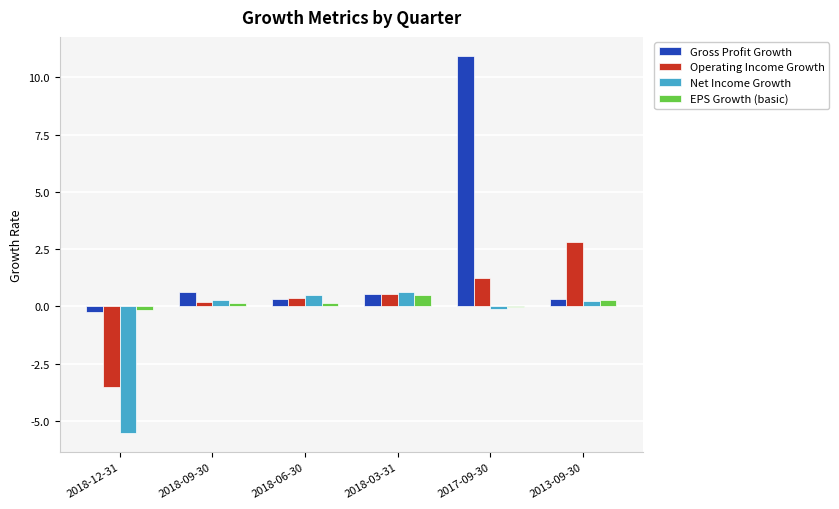

Which label corresponds to the largest value in the chart?

2017-09-30